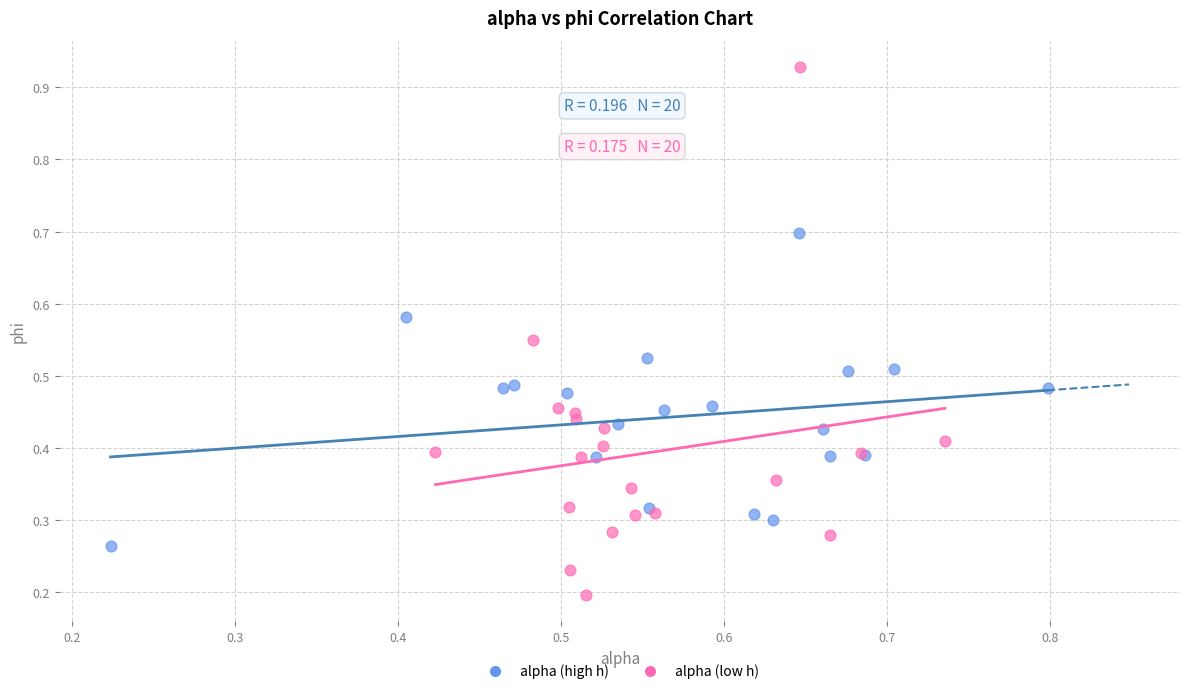

Which series has the largest Y range (max minus min)?

alpha (low h)